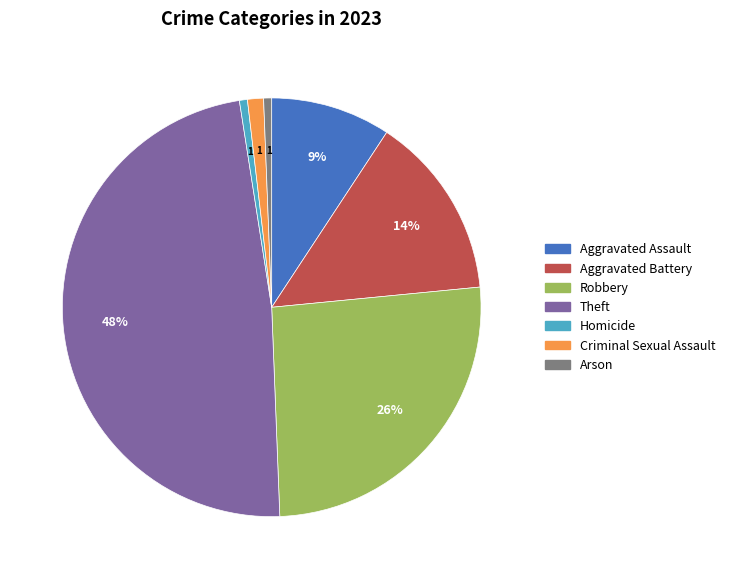

Which category has the biggest portion of the pie?

Theft